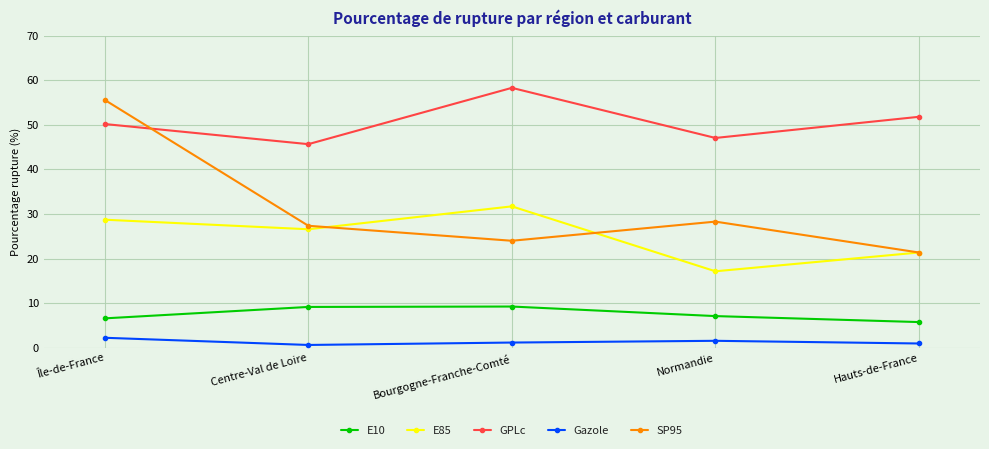

Which series has the widest spread of values?

SP95